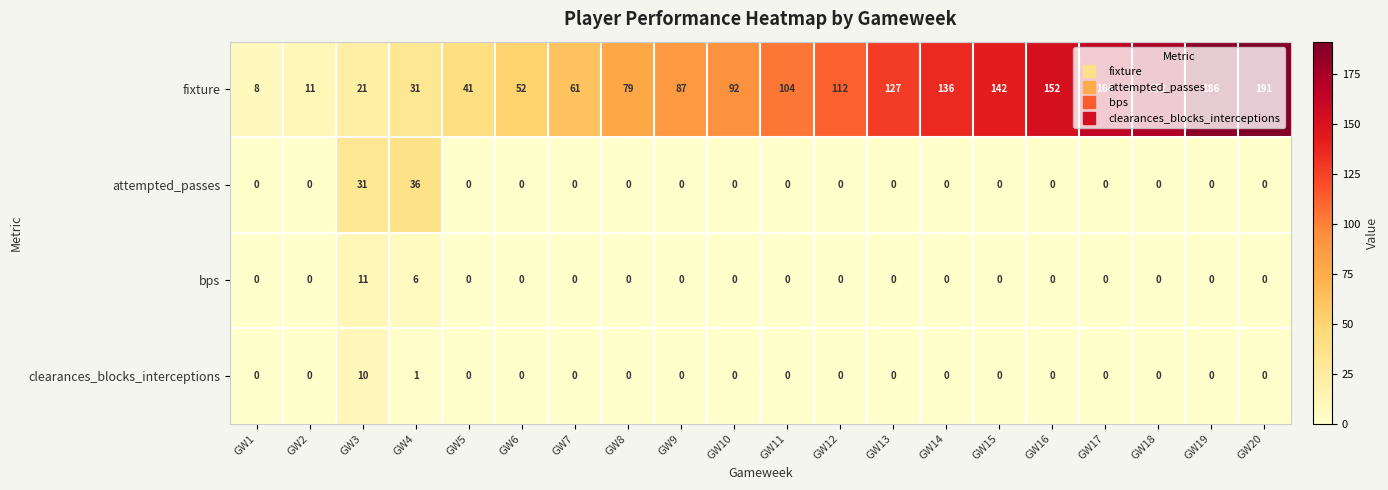

Which label corresponds to the largest value in the chart?

GW20